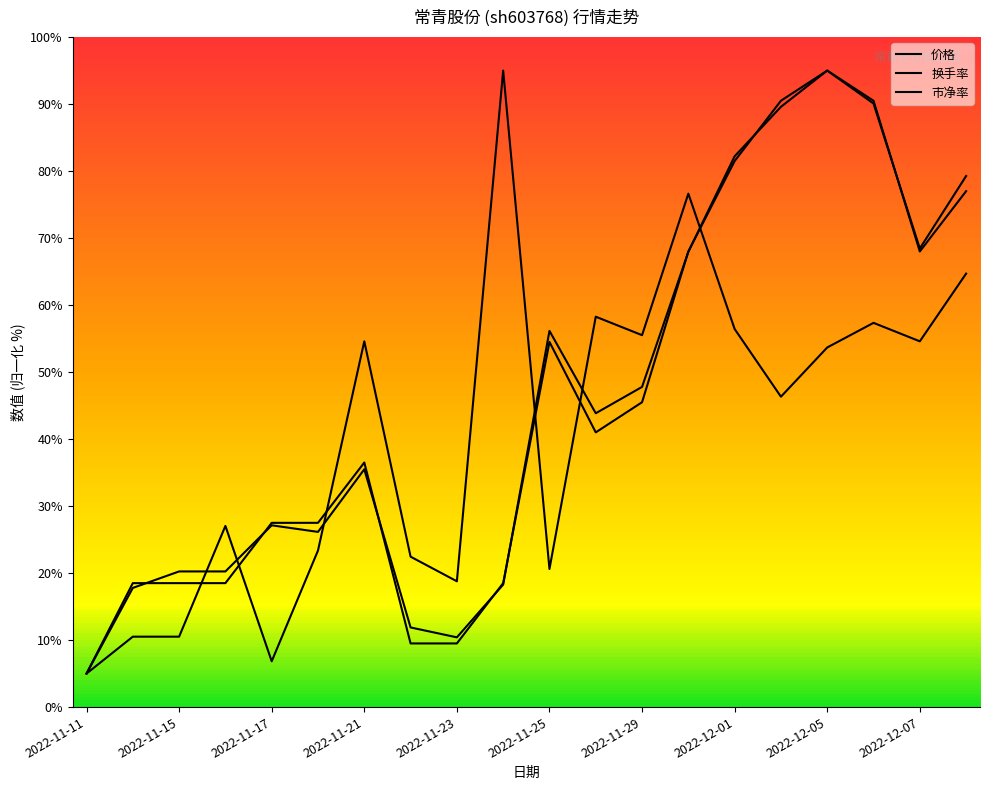

Which series ends up on top after the final intersection of 换手率 and 价格?

价格